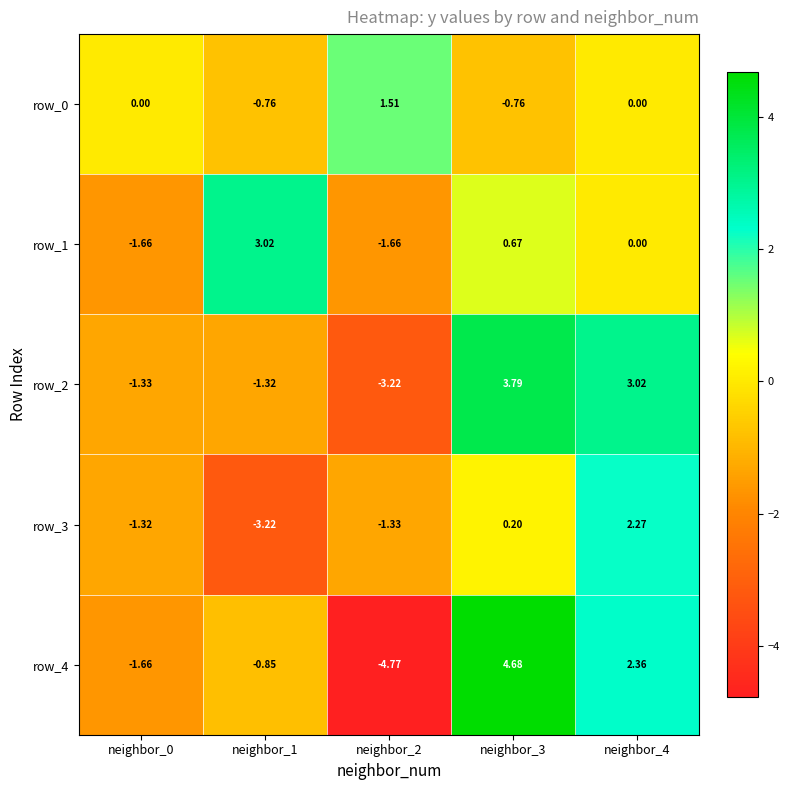

Which series has the largest range (max minus min)?

row_4